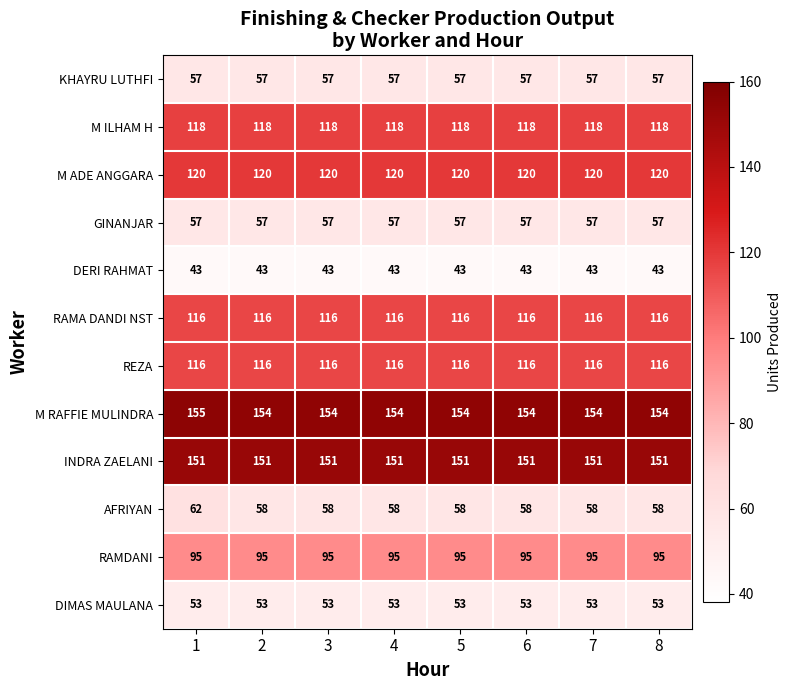

Which series has the largest range (max minus min)?

AFRIYAN